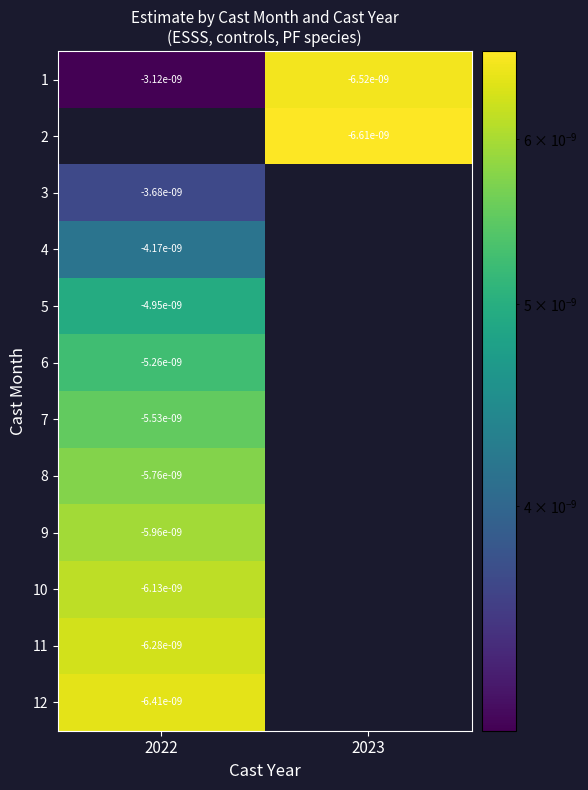

The value of 9 at 2022 is 0.0. True or false?

False